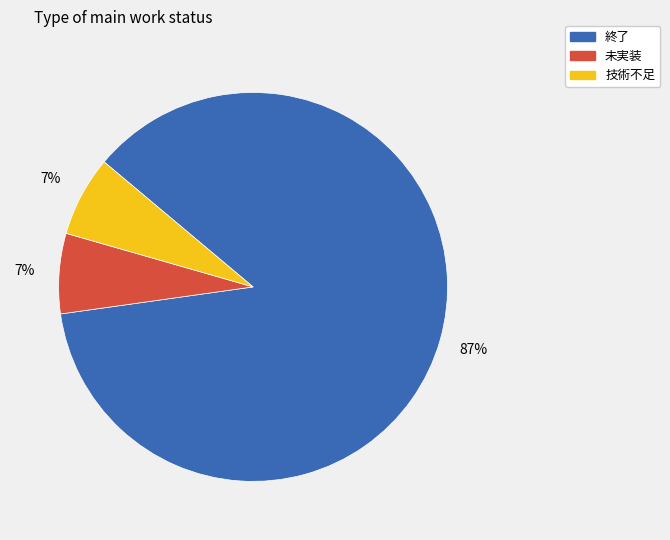

The 終了 slice represents 75% of the pie. True or false?

False